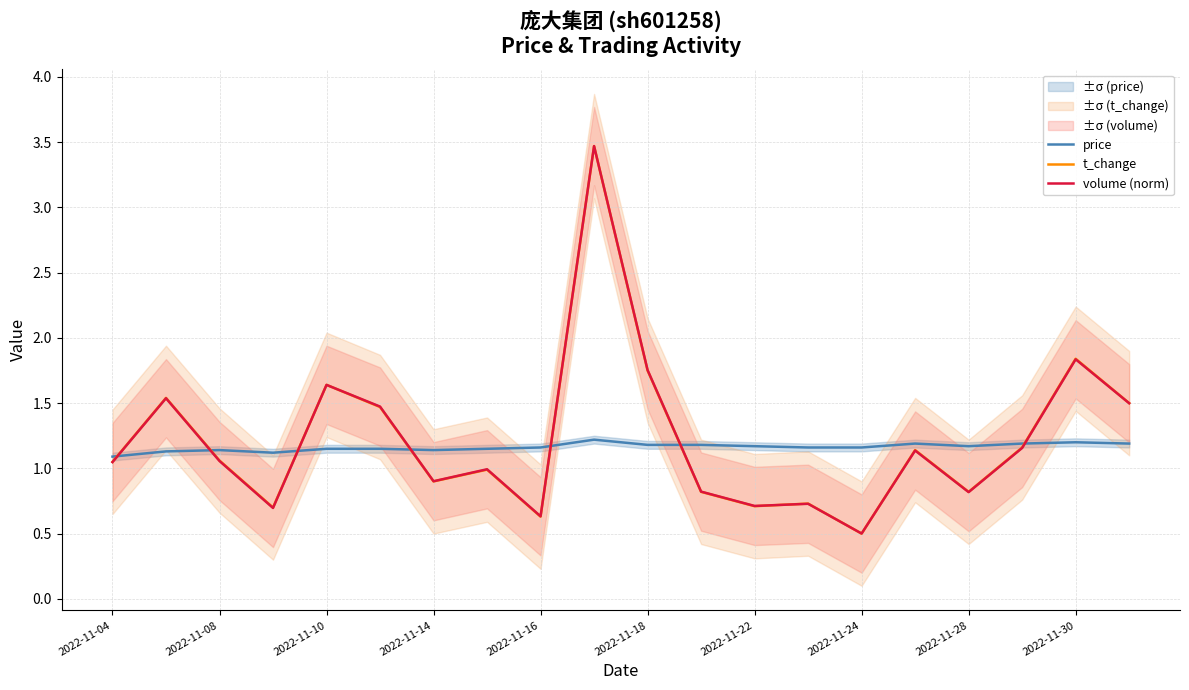

Reading right to left, transcribe all the data shown in this chart.

price: 1.2	1.2	1.2	1.2	1.2	1.2	1.2	1.2	1.2	1.2	1.2	1.2	1.1	1.1	1.1	1.1	1.1	1.1	1.1	1.1
t_change: 1.5	1.8	1.2	0.8	1.1	0.5	0.7	0.7	0.8	1.8	3.5	0.6	1.0	0.9	1.5	1.6	0.7	1.1	1.5	1.1
volume (norm): 1.5	1.8	1.2	0.8	1.1	0.5	0.7	0.7	0.8	1.8	3.5	0.6	1.0	0.9	1.5	1.6	0.7	1.1	1.5	1.0